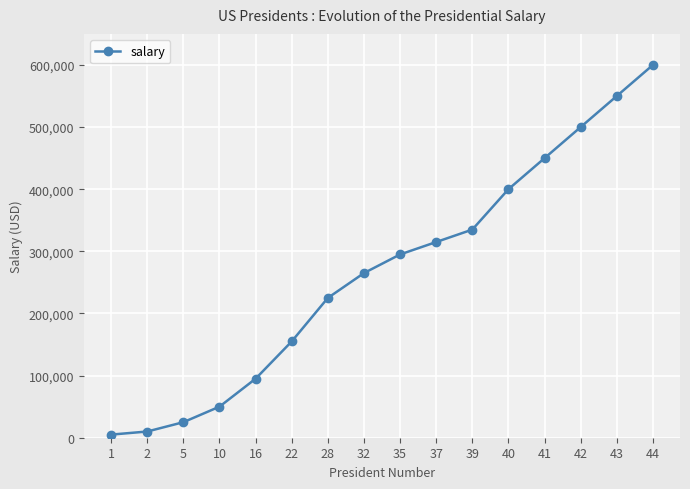

True or false: there are more than 2 points higher than both neighbors.

False